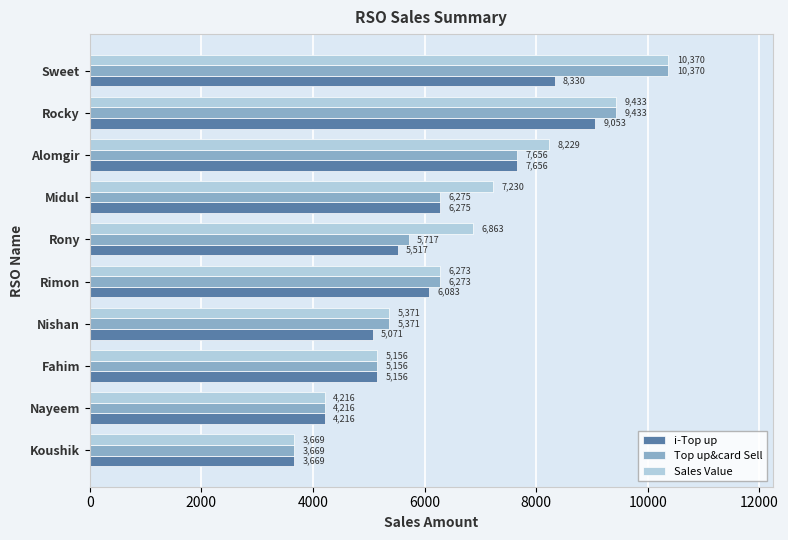

What value does the Sales Value series have at Midul?

7230